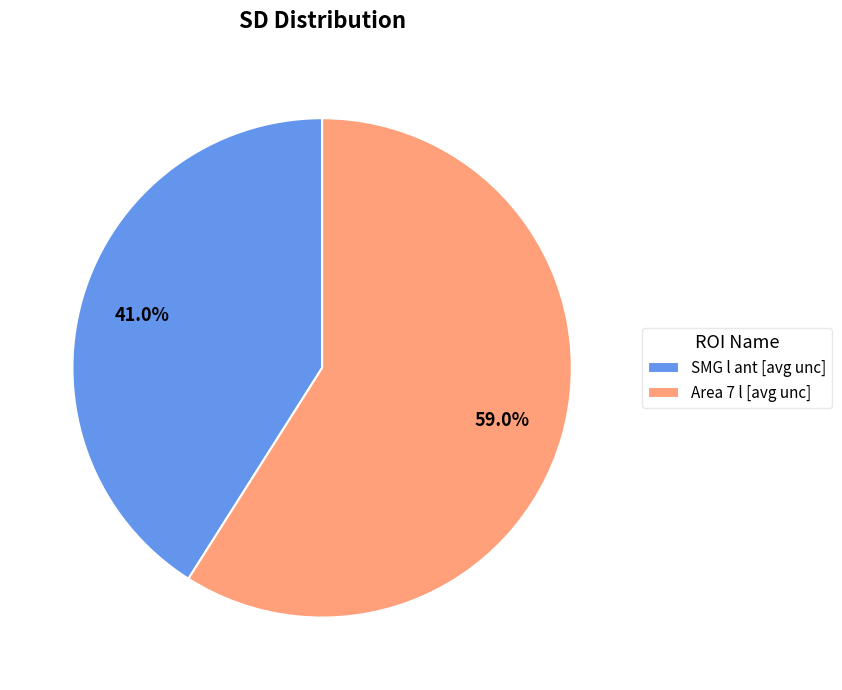

Which category has the smallest portion of the pie?

SMG l ant [avg unc]